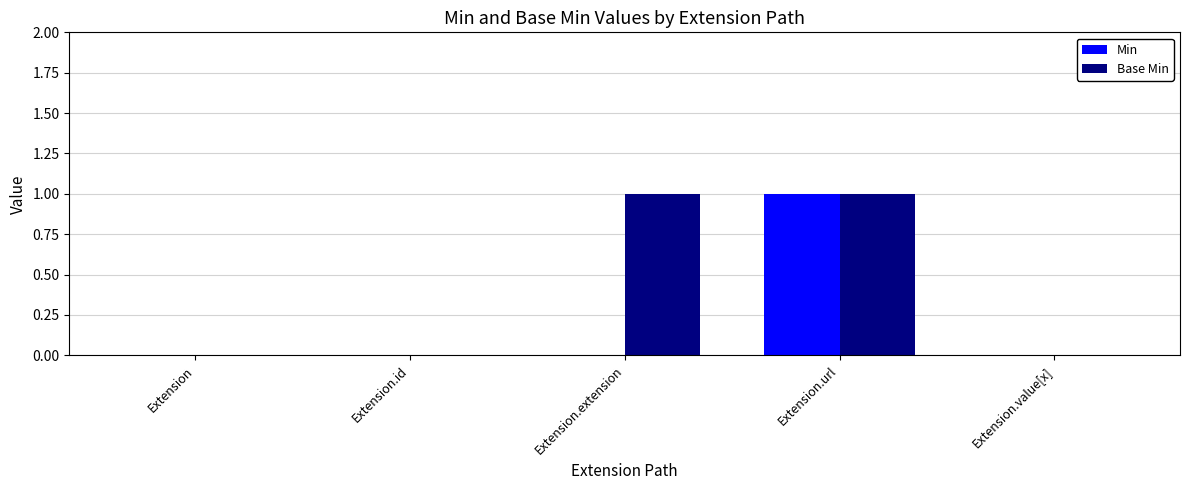

What is the total value across all series at Extension.extension?

1